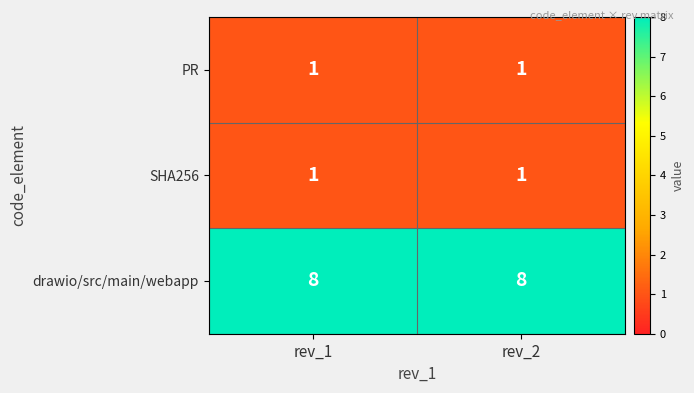

Is it true that SHA256 equals 2 at rev_1?

False